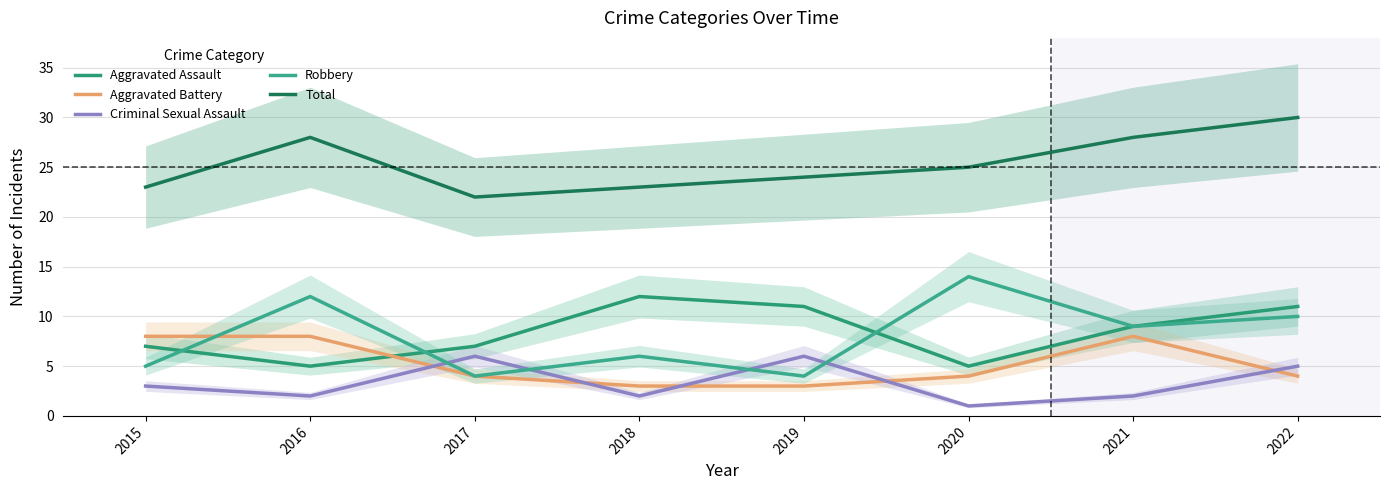

The Aggravated Battery series shows 8 at 2016. True or false?

True